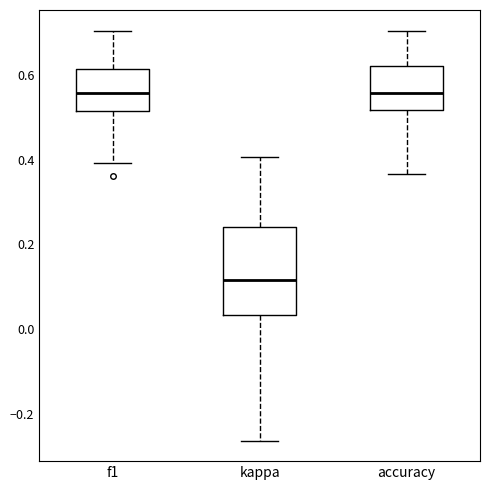

Comparing the boxes themselves (not the whiskers), which one is the tallest?

kappa